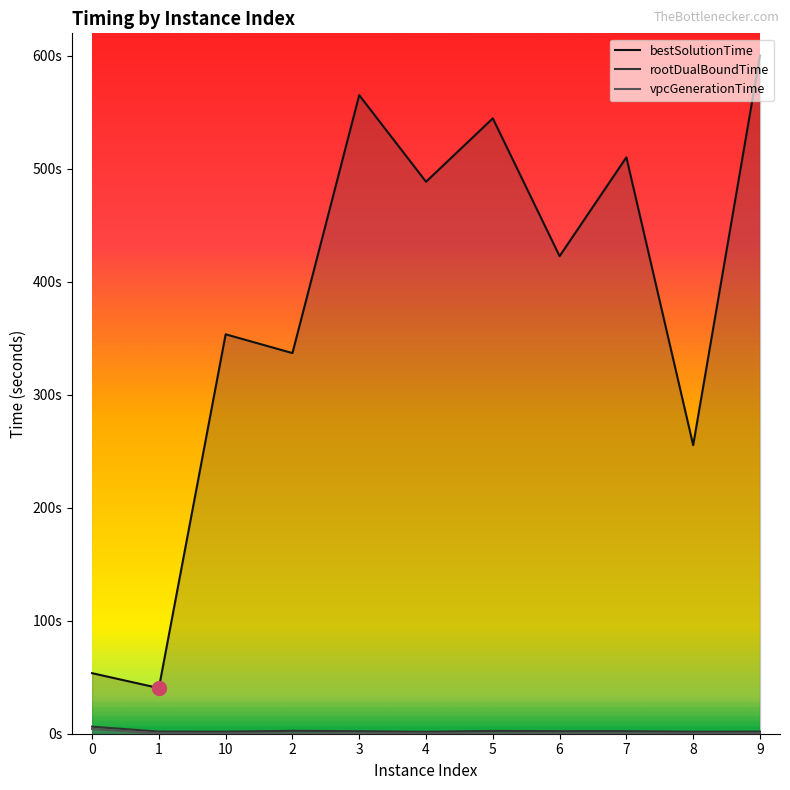

Which series has the widest spread of values?

bestSolutionTime